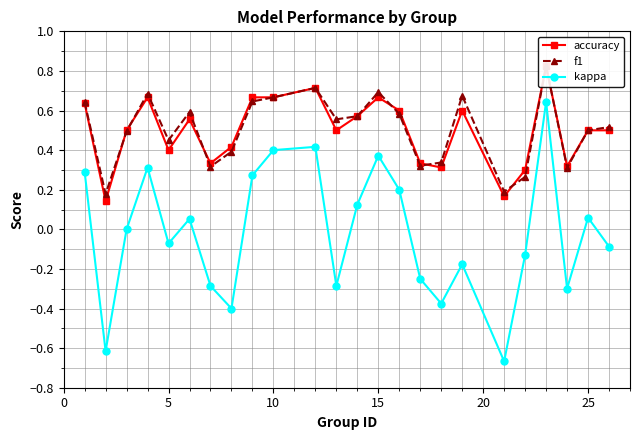

True or false: kappa has a value of 0.4 at 10.

True